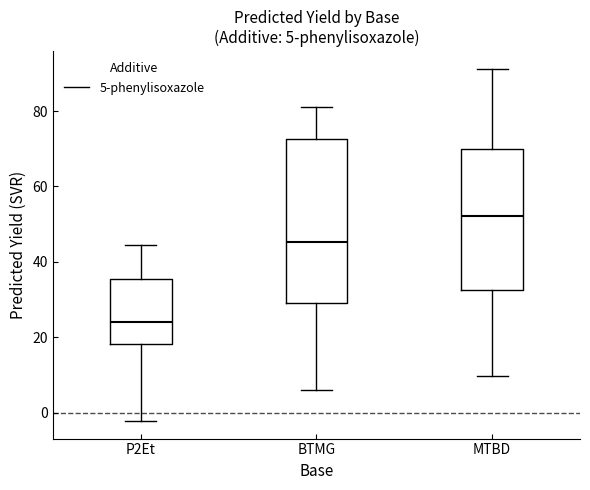

Comparing the boxes themselves (not the whiskers), which one is the tallest?

BTMG